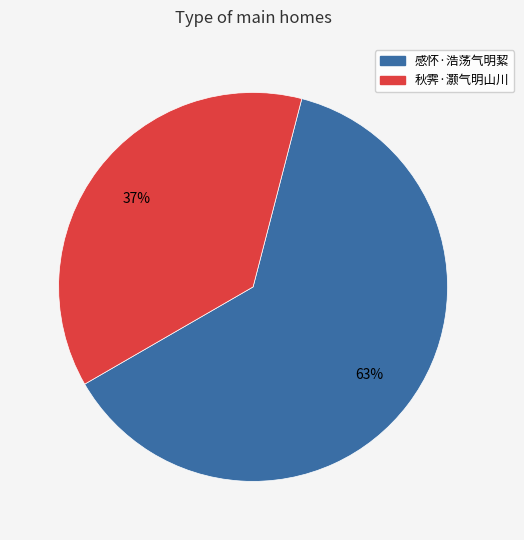

Is 感怀·浩荡气明絜 the majority of the pie?

Yes